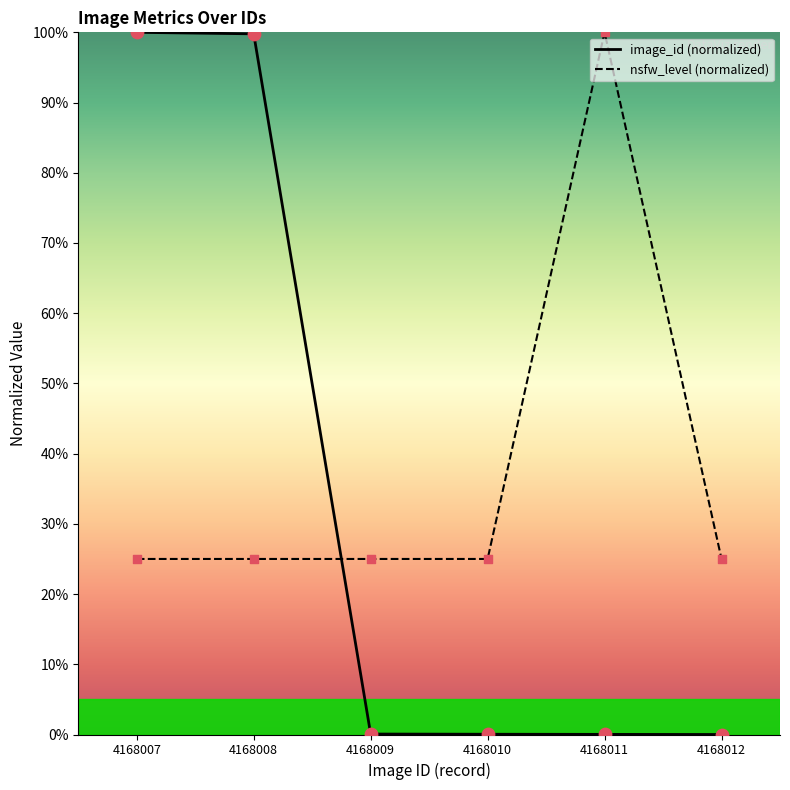

Which series reaches the minimum Y coordinate?

image_id (normalized)